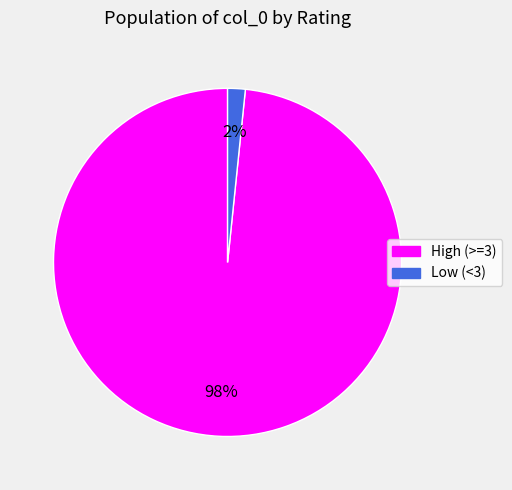

Is there a majority slice in this chart?

Yes